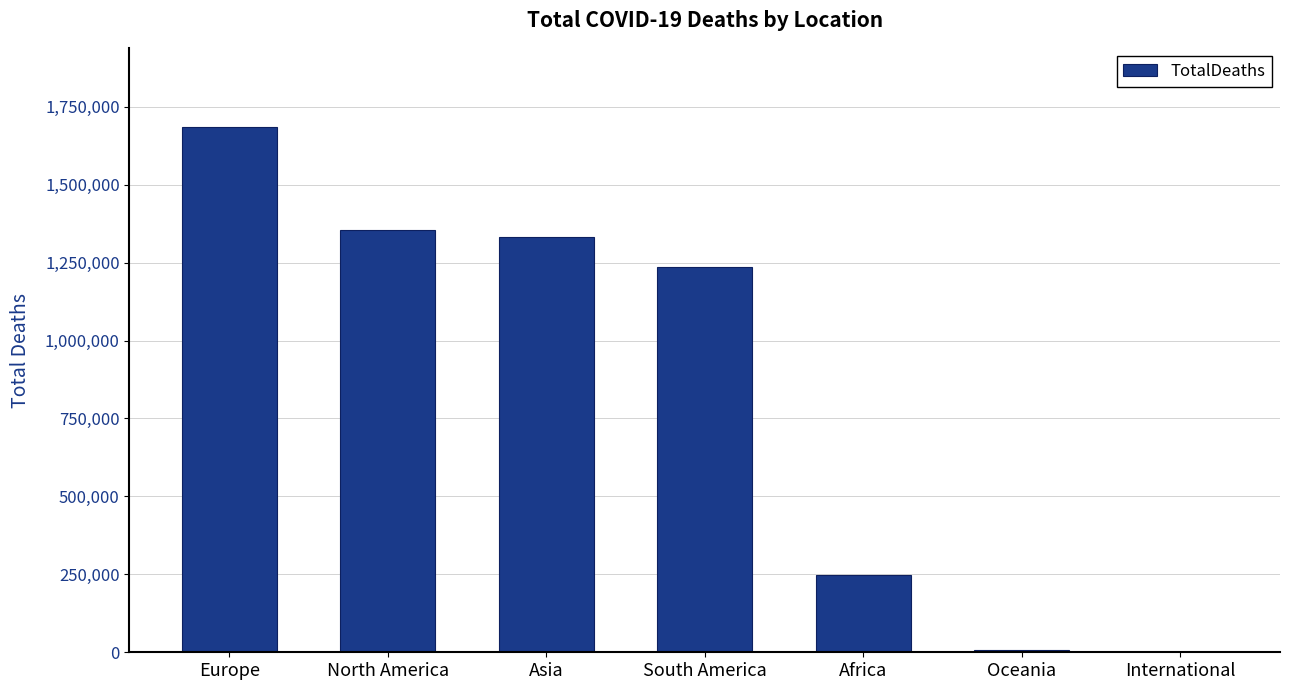

Approximately how many times larger is the value at North America compared to Africa?

5.5